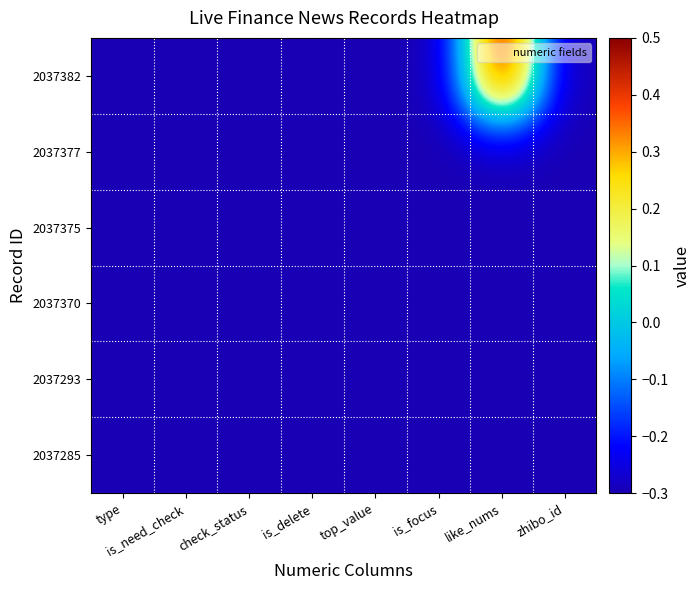

Reading left to right, extract all data points from this chart.

2037382: type=-0.3	is_need_check=-0.3	check_status=-0.3	is_delete=-0.3	top_value=-0.3	is_focus=-0.3	like_nums=0.5	zhibo_id=-0.3
2037377: type=-0.3	is_need_check=-0.3	check_status=-0.3	is_delete=-0.3	top_value=-0.3	is_focus=-0.3	like_nums=-0.3	zhibo_id=-0.3
2037375: type=-0.3	is_need_check=-0.3	check_status=-0.3	is_delete=-0.3	top_value=-0.3	is_focus=-0.3	like_nums=-0.3	zhibo_id=-0.3
2037370: type=-0.3	is_need_check=-0.3	check_status=-0.3	is_delete=-0.3	top_value=-0.3	is_focus=-0.3	like_nums=-0.3	zhibo_id=-0.3
2037293: type=-0.3	is_need_check=-0.3	check_status=-0.3	is_delete=-0.3	top_value=-0.3	is_focus=-0.3	like_nums=-0.3	zhibo_id=-0.3
2037285: type=-0.3	is_need_check=-0.3	check_status=-0.3	is_delete=-0.3	top_value=-0.3	is_focus=-0.3	like_nums=-0.3	zhibo_id=-0.3